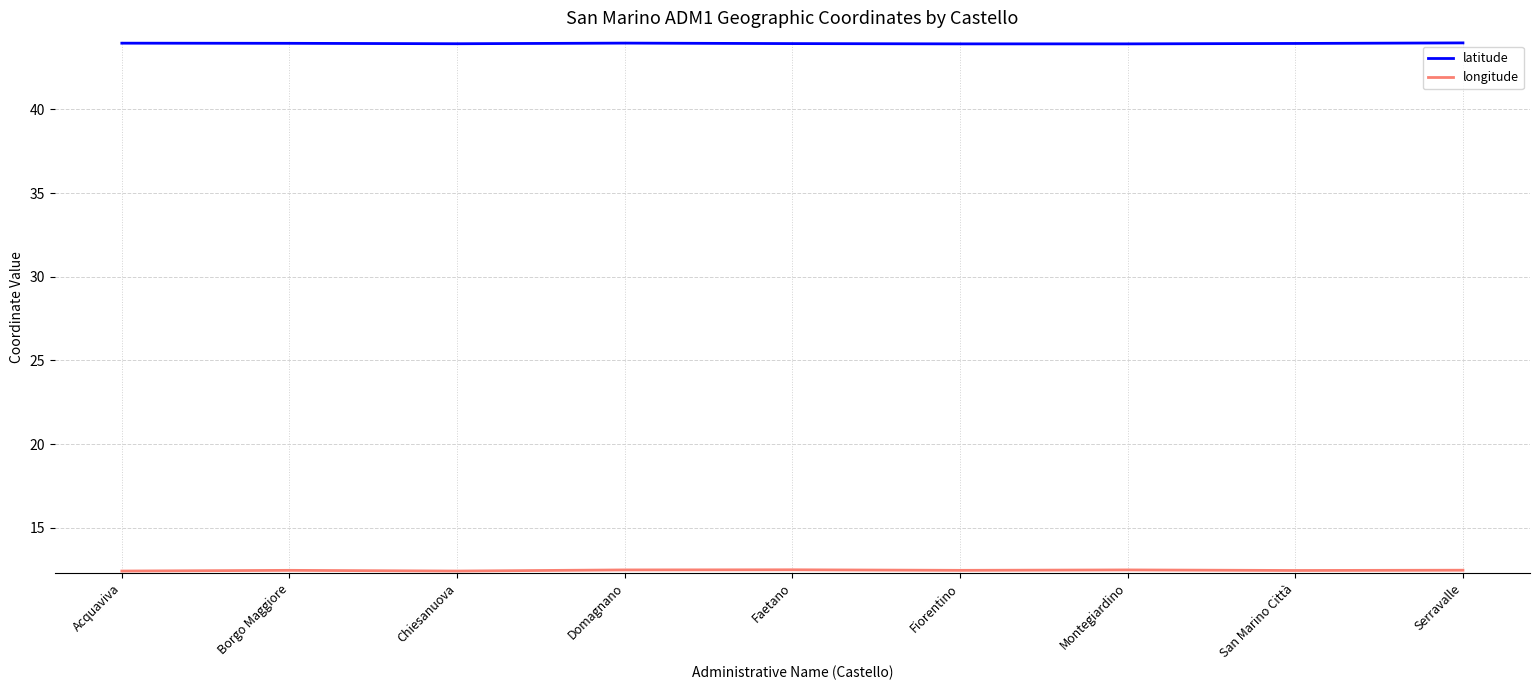

True or false: latitude has a value of 43.9 at San Marino Città.

True